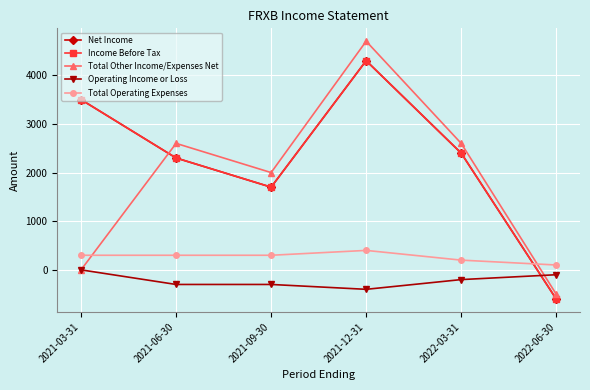

In Total Operating Expenses, how many points are higher than both neighbors (excluding endpoints)?

1